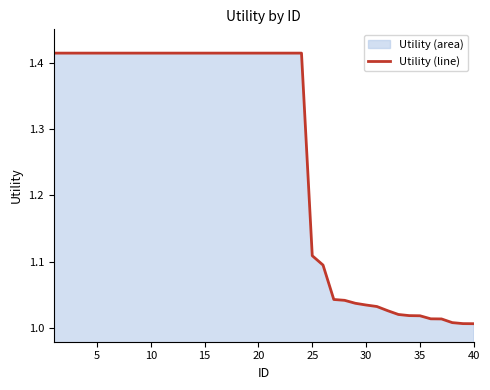

Reading right to left, what are all the values shown in this chart?

1.0	1.0	1.0	1.0	1.0	1.0	1.0	1.0	1.0	1.0	1.0	1.0	1.0	1.0	1.1	1.1	1.4	1.4	1.4	1.4	1.4	1.4	1.4	1.4	1.4	1.4	1.4	1.4	1.4	1.4	1.4	1.4	1.4	1.4	1.4	1.4	1.4	1.4	1.4	1.4